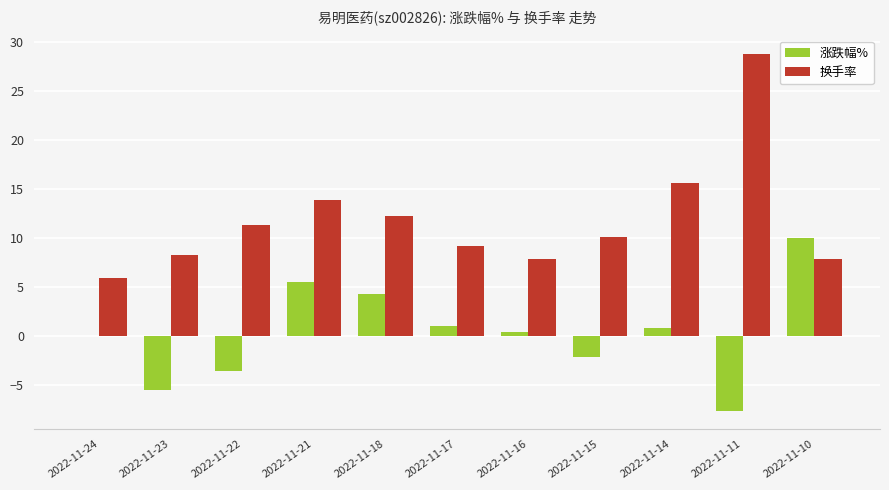

Is the value of 涨跌幅% at 2022-11-23 greater than the value of 换手率 at 2022-11-11?

No